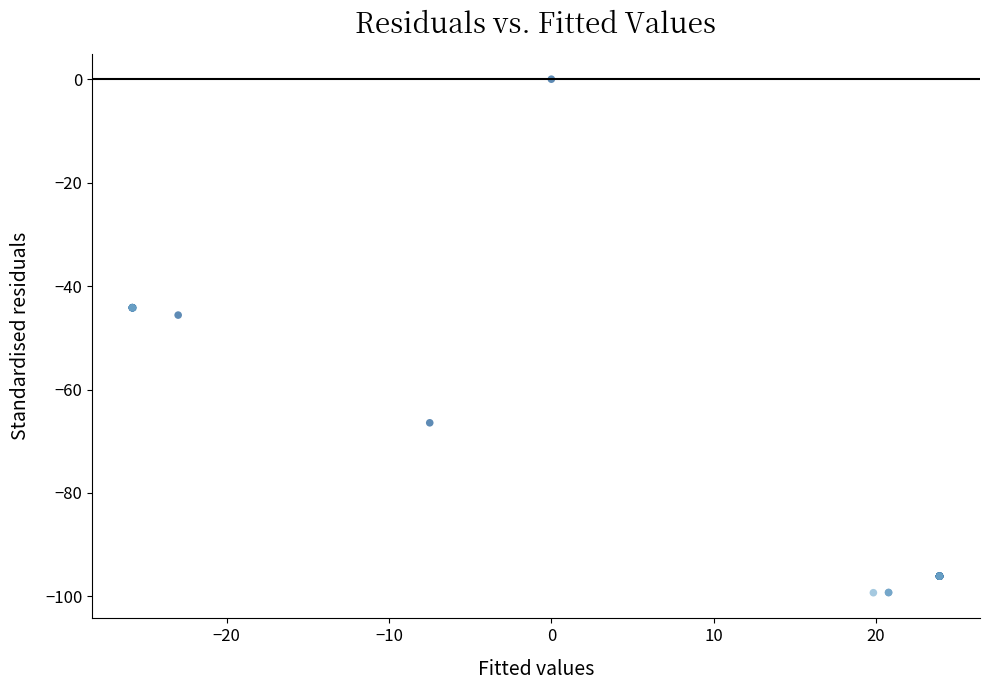

What Y value in the scatter plot is closest to -49?

-45.6